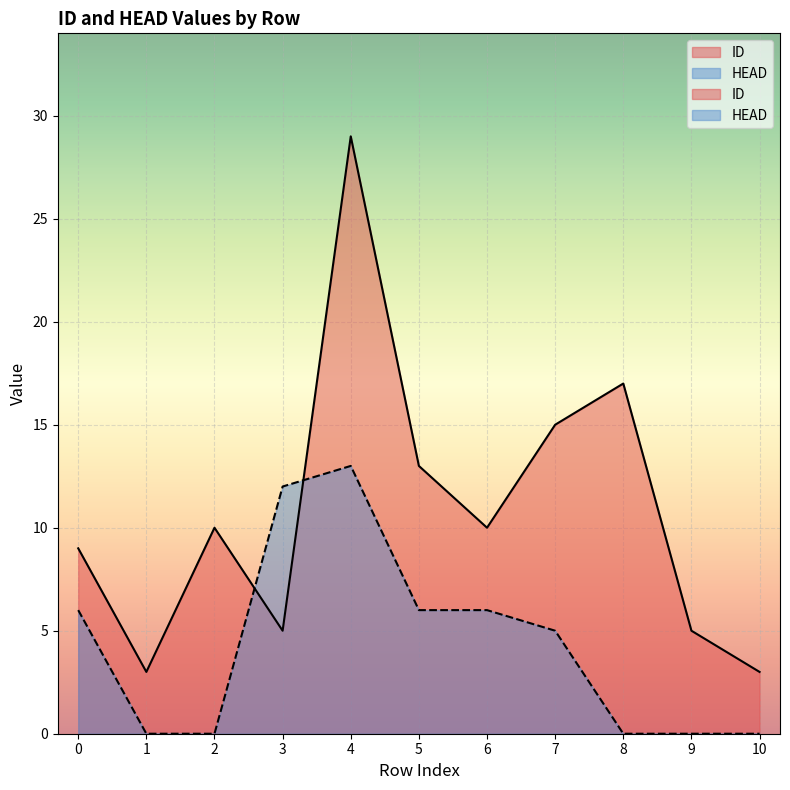

Rank the series at 4 from lowest to highest value.

HEAD, ID